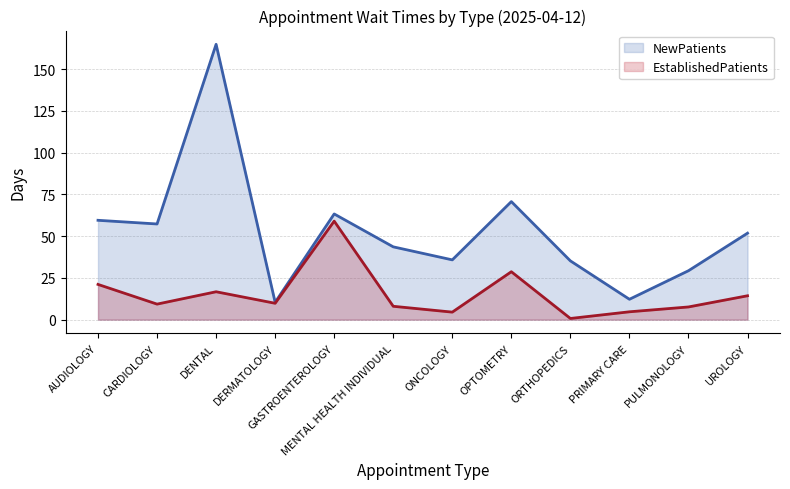

What is the smallest value displayed?

0.7